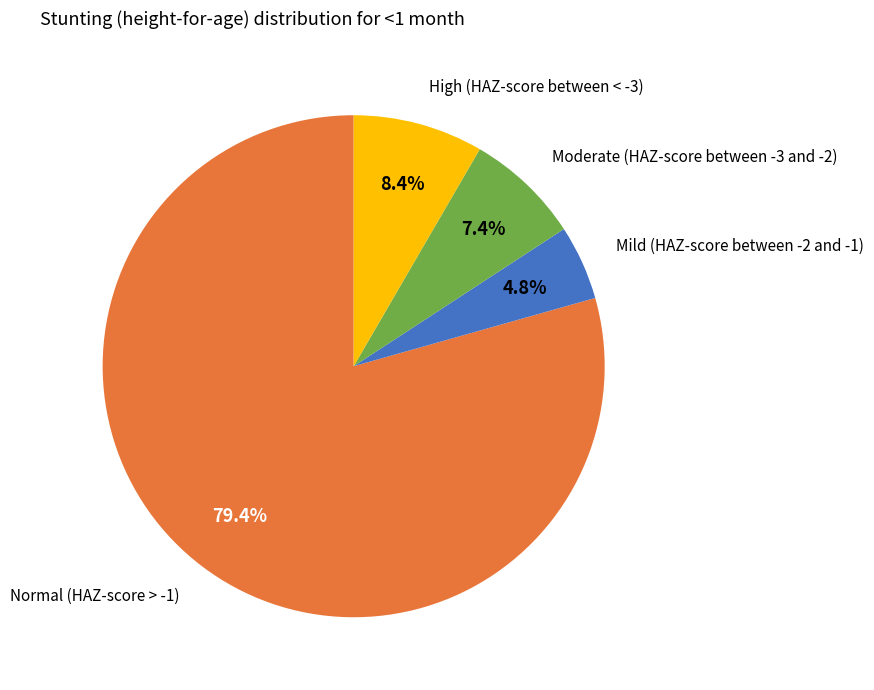

Is there any slice that represents more than half of the pie?

Yes